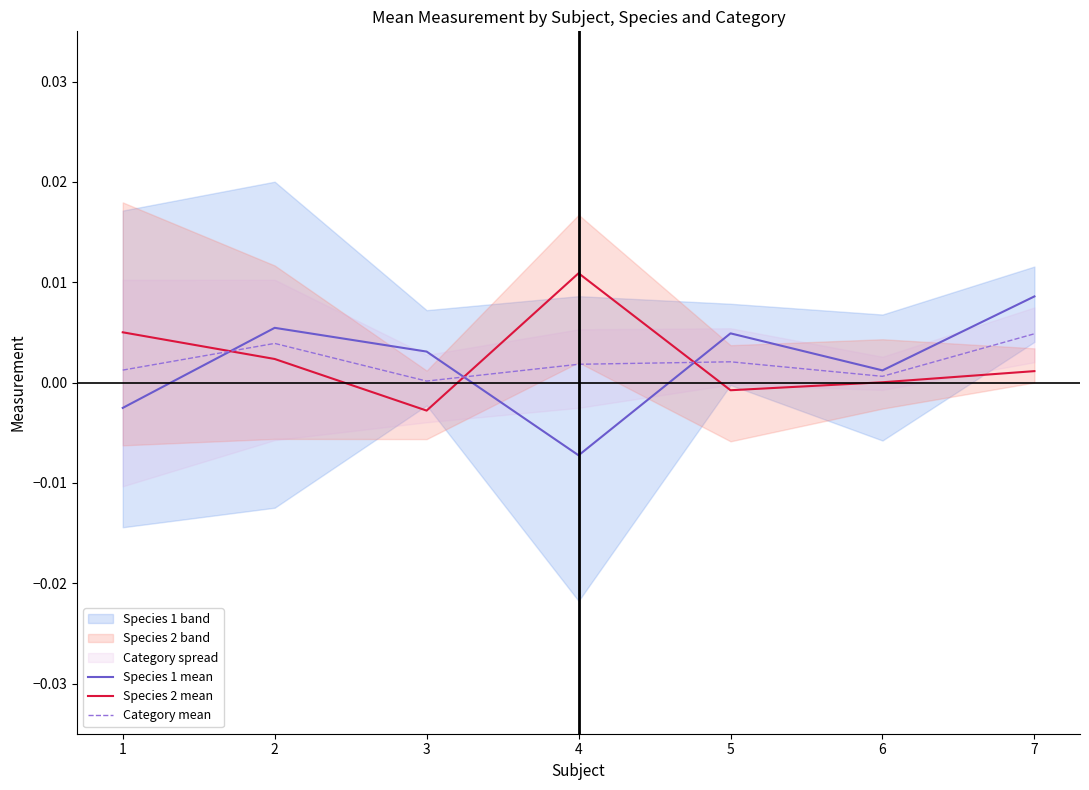

How many lines are shown in the chart?

3